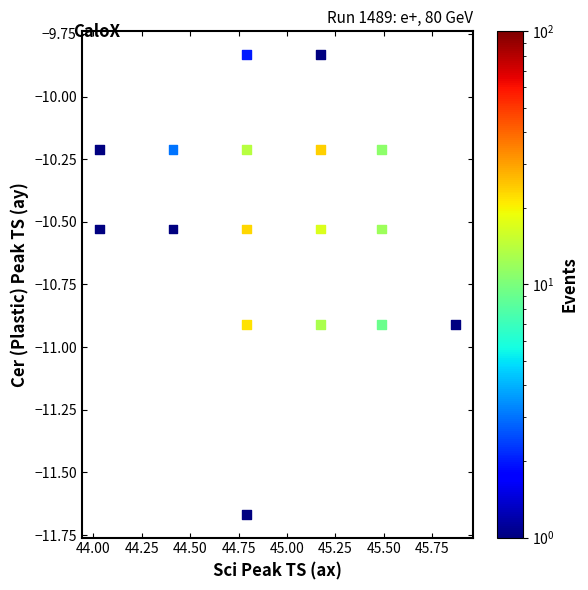

What is the range of Y values (max minus min)?

1.8